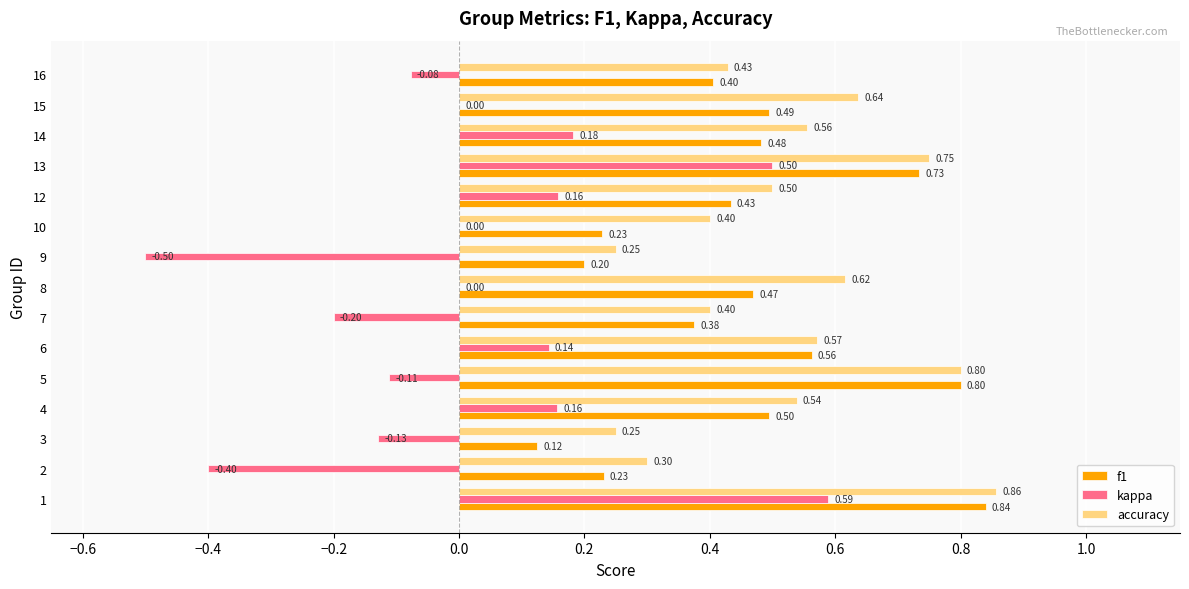

Between 3 and 9, which series saw the biggest shift?

kappa